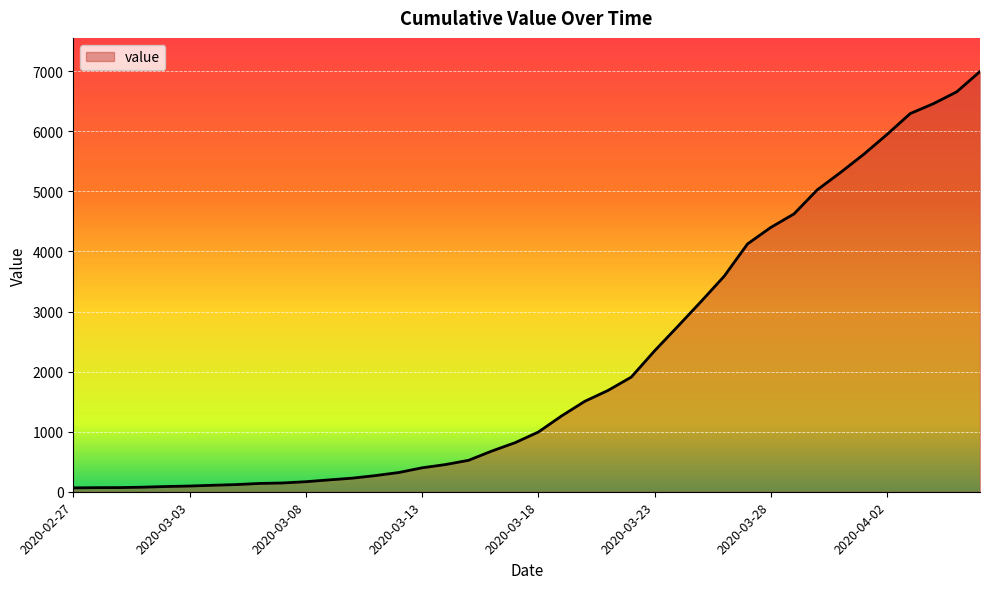

What is the greatest value displayed?

6995